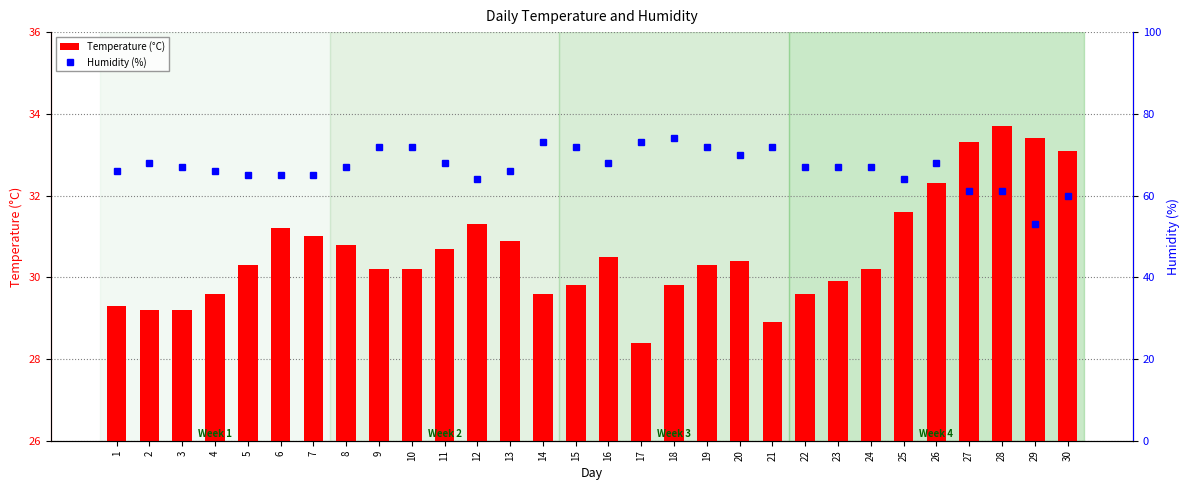

At which label does Temperature (°C) first exceed 30?

5